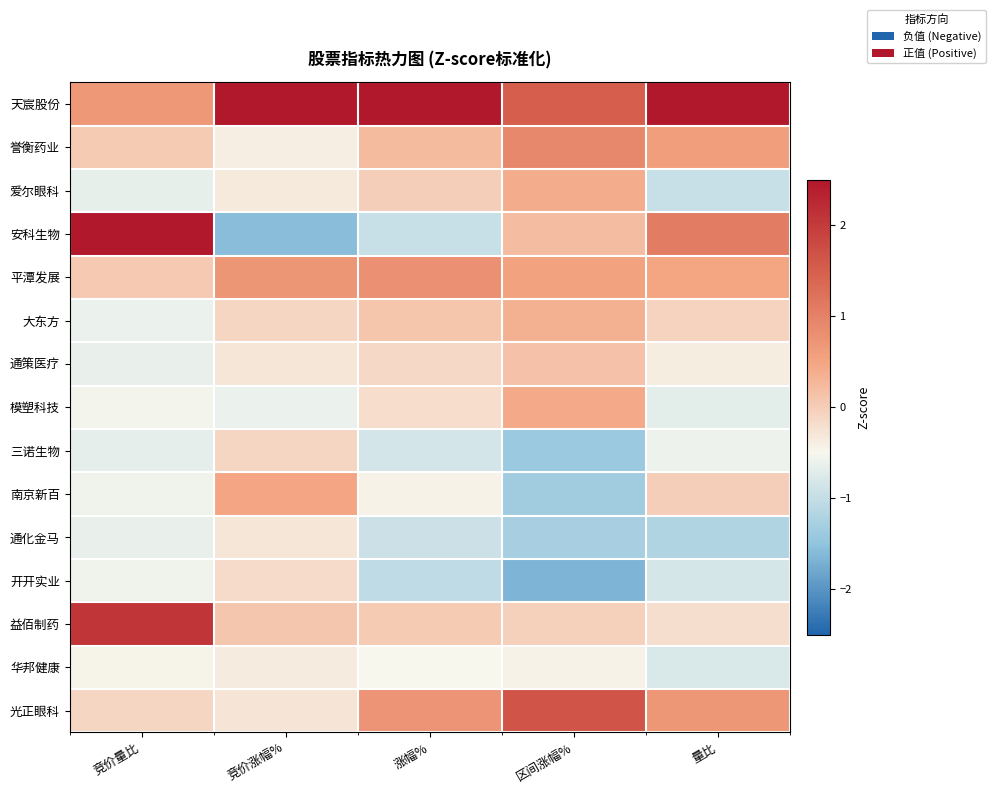

The value of 誉衡药业 at 竞价量比 is 0.0. True or false?

False